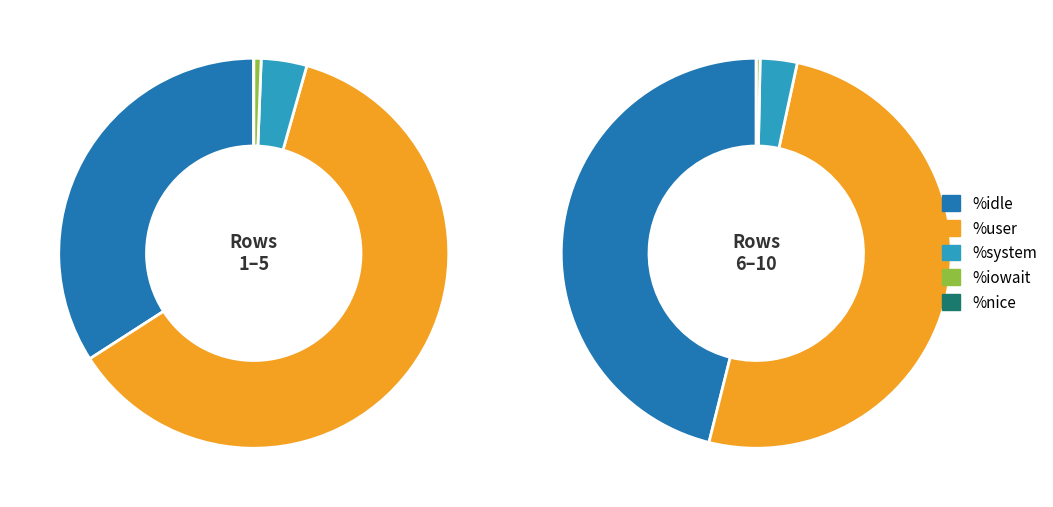

The 1 slice represents 1% of the pie. True or false?

False